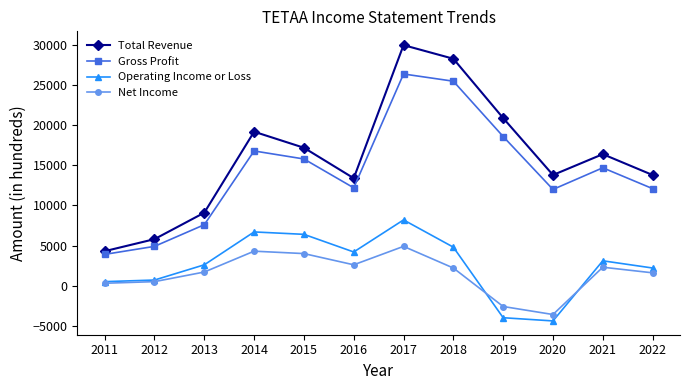

True or false: Gross Profit has a value of 4193 at 2020.

False